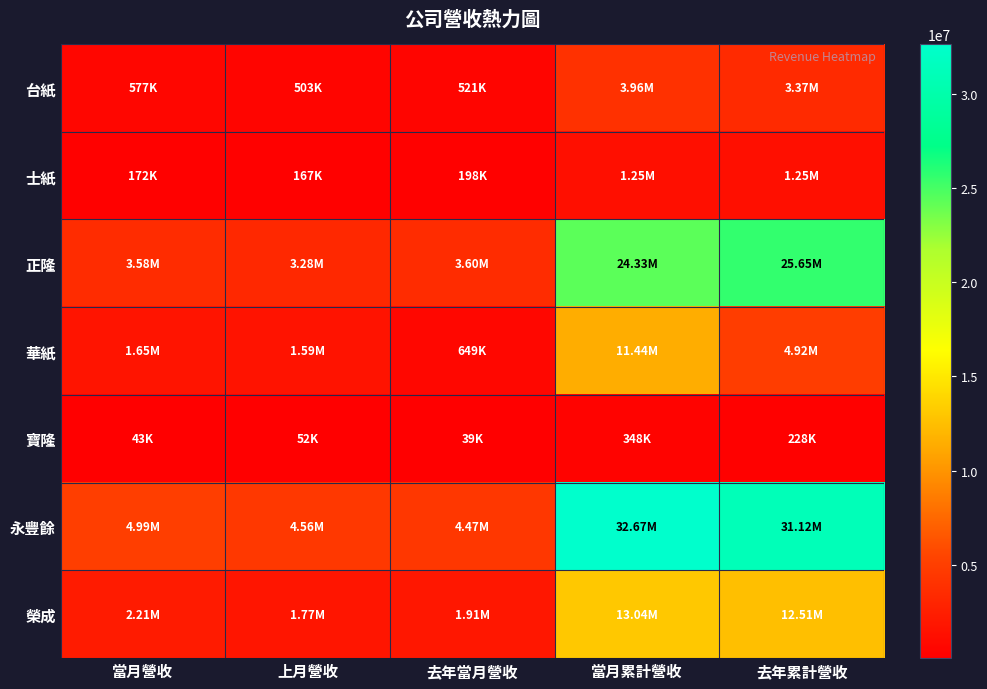

Which series has the largest total across all categories?

永豐餘